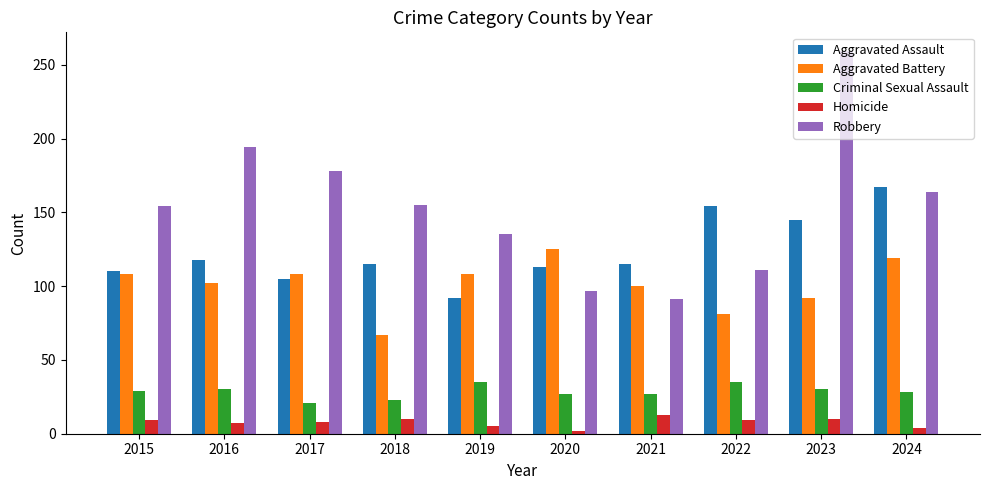

What is the maximum value shown in the chart?

259